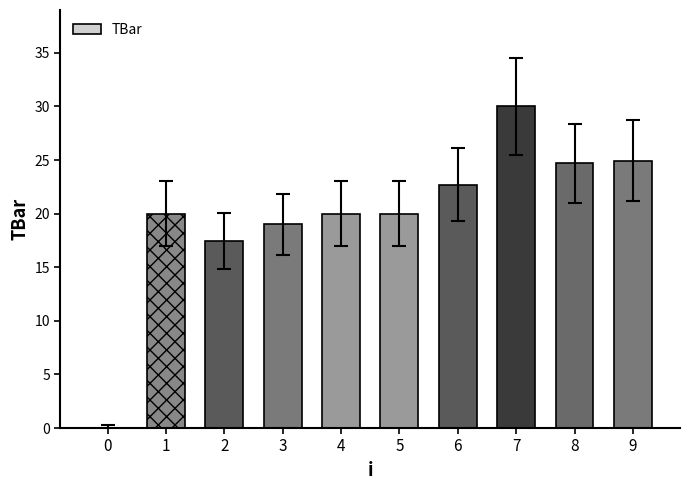

What is the change in value from 2 to 7?

+12.6